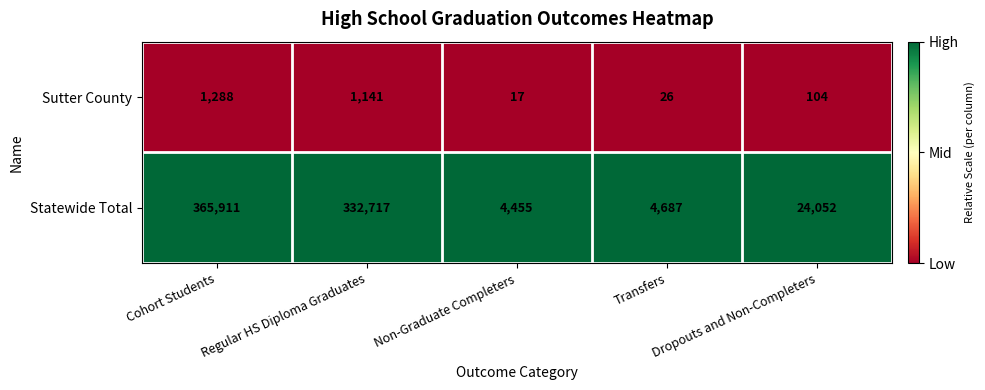

Which series has the largest total across all categories?

Statewide Total